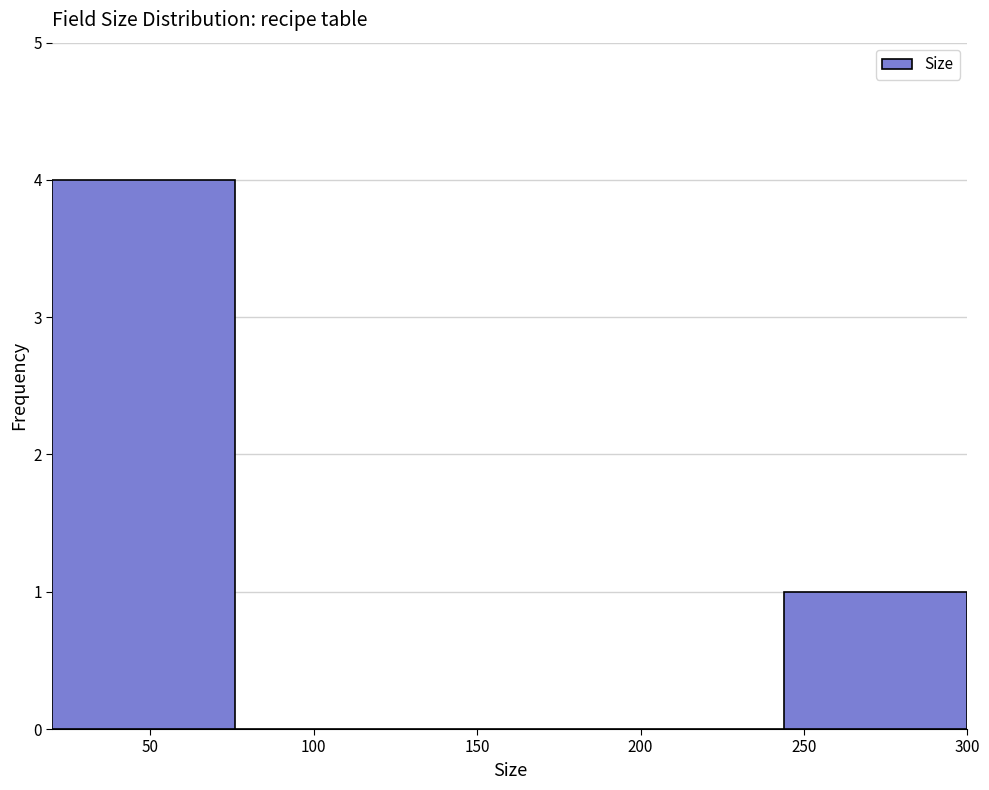

What is the height of the bar covering 244 to 300 on the x-axis? Neither the bar edges nor the heights are printed on the chart, so give them approximately, as read against the axes.

1